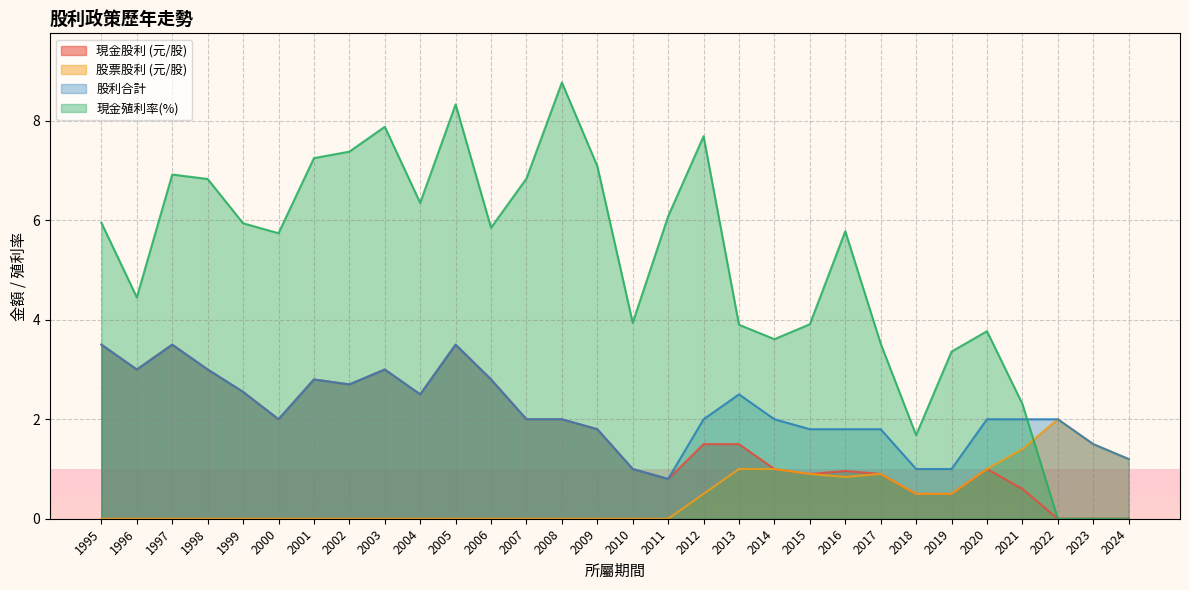

What is the value of the 股利合計 point at the 17th from the left?

0.8